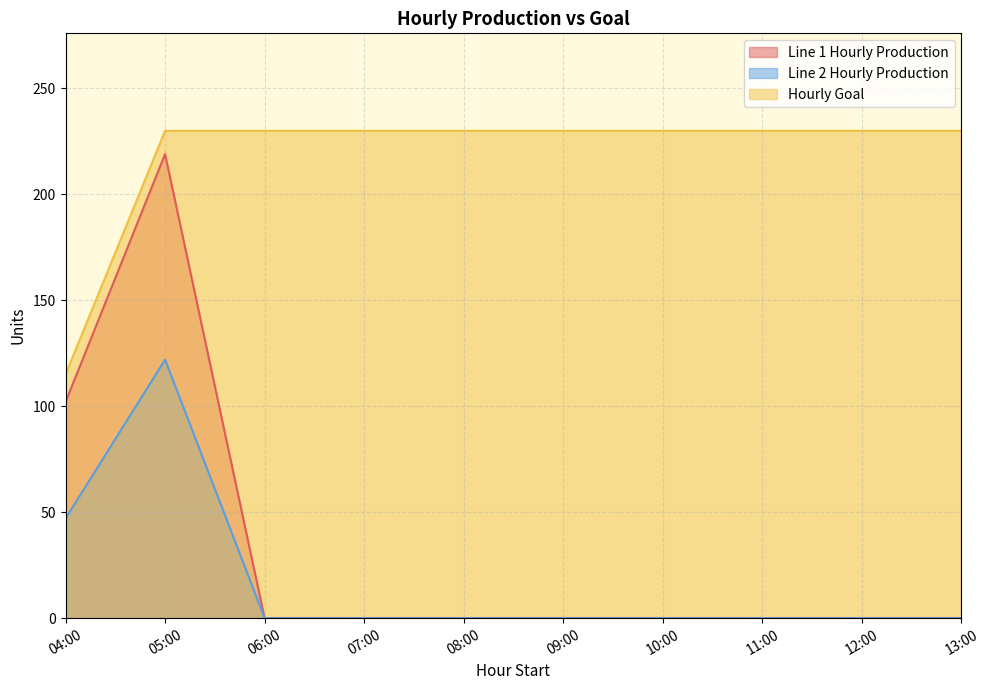

Does the chart have visible grid lines?

Yes